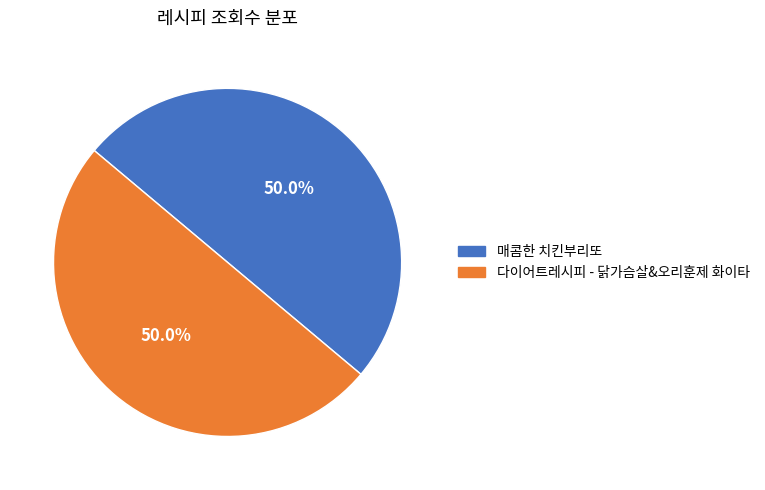

True or false: 매콤한 치킨부리또 accounts for 59% of the total.

False